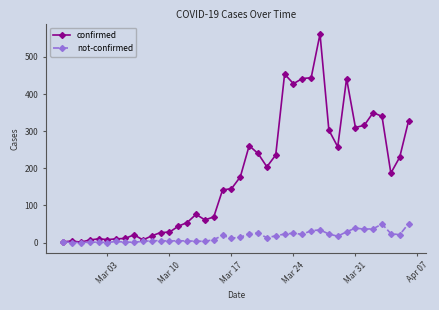

Which series has the widest spread of values?

confirmed